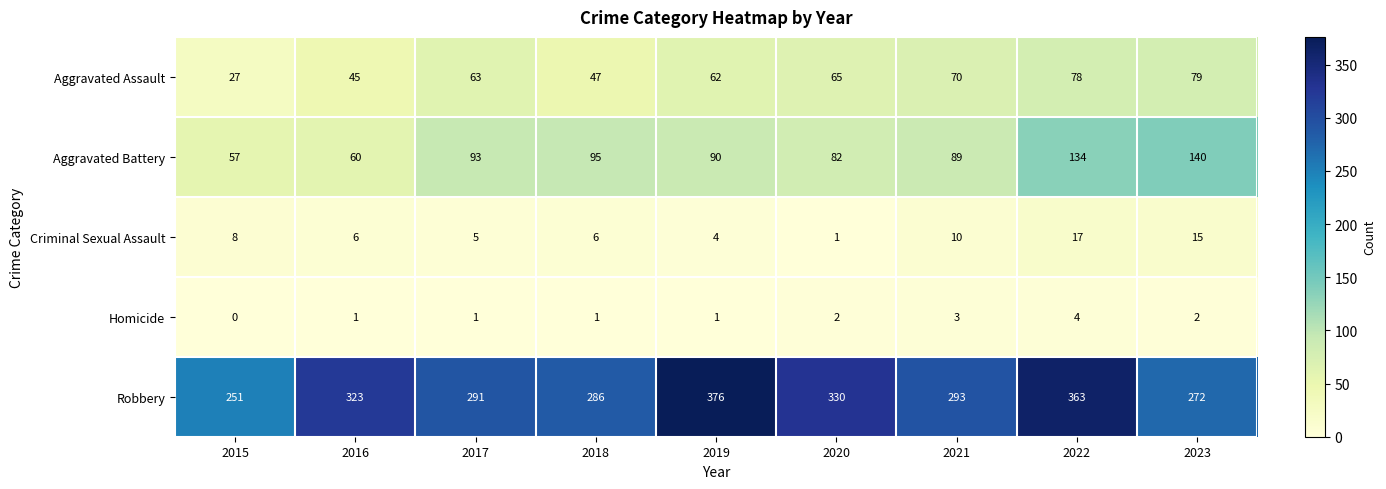

Where is Aggravated Battery nearest to the value 98?

2018